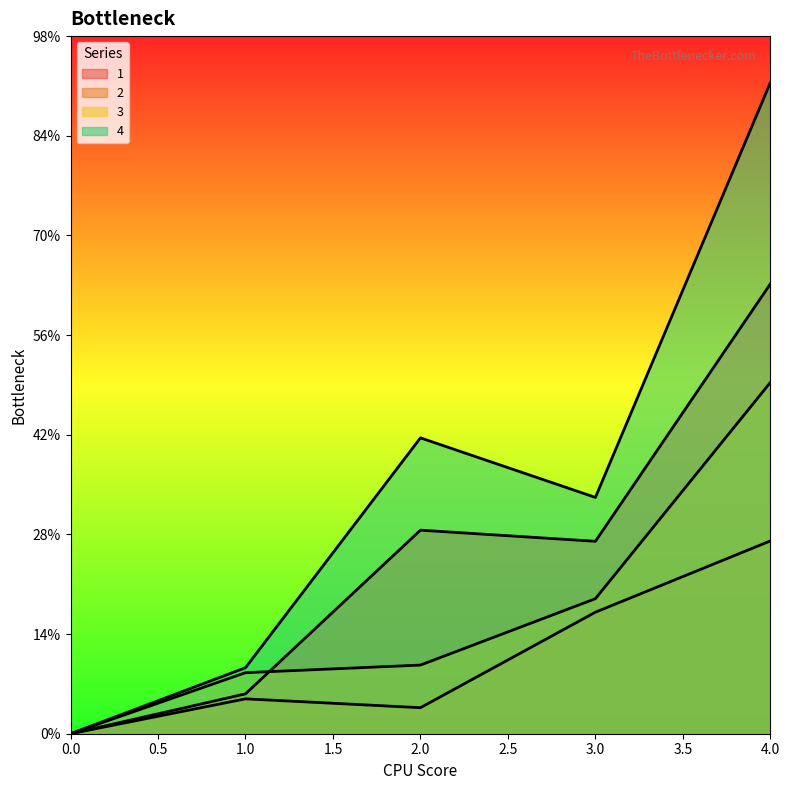

Where is the first local minimum for 1?

3